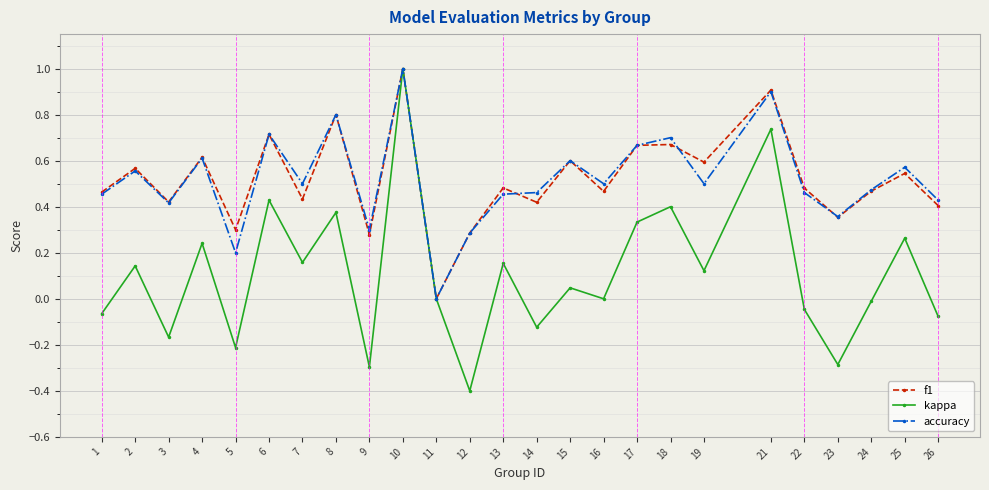

What is the minimum value shown in the chart?

-0.4